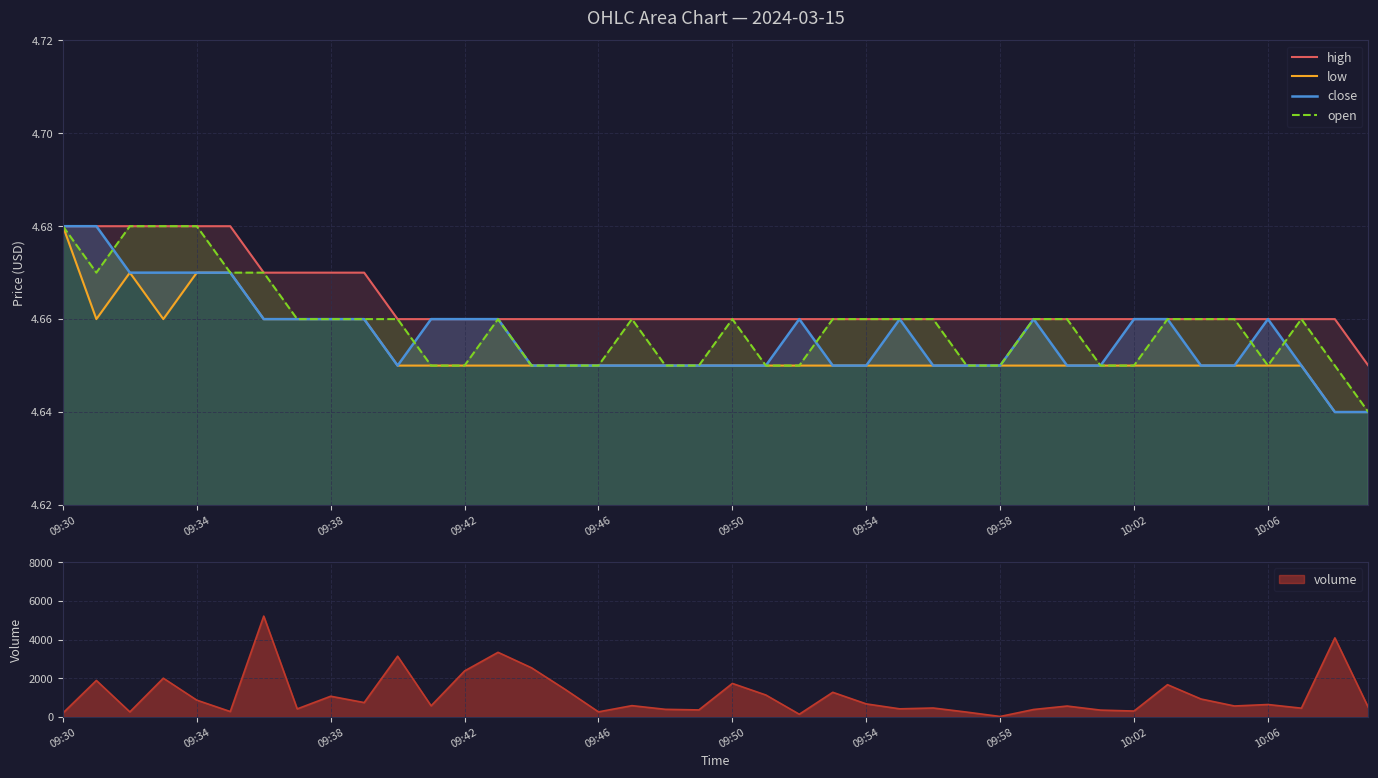

Is it true that open equals 1.5 at 10:06?

False